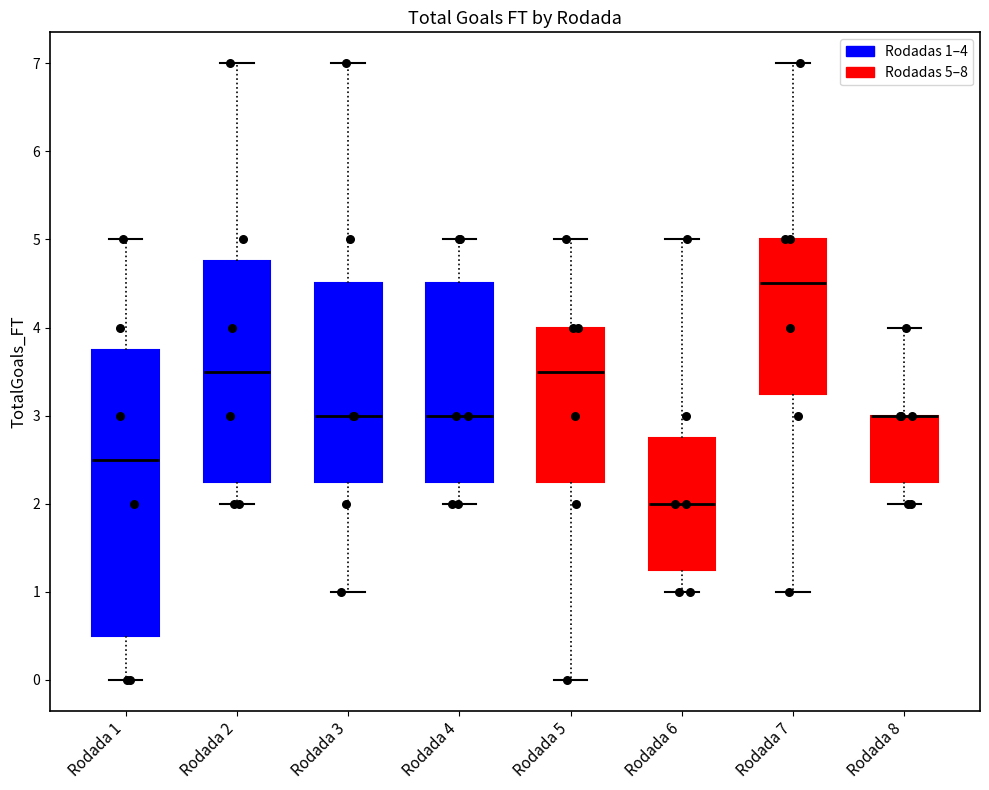

Reading left to right, transcribe this box plot: for each box, give where its median line is, the range the box spans, and where its two whiskers end, as read against the y-axis. The values are not printed on the chart, so give them approximately, as read against the axis.

Rodada 1: median 2.5, box 0.5 to 3.8, whiskers 0.0 to 5.0
Rodada 2: median 3.5, box 2.3 to 4.8, whiskers 2.0 to 7.0
Rodada 3: median 3.0, box 2.3 to 4.5, whiskers 1.0 to 7.0
Rodada 4: median 3.0, box 2.3 to 4.5, whiskers 2.0 to 5.0
Rodada 5: median 3.5, box 2.3 to 4.0, whiskers 0.0 to 5.0
Rodada 6: median 2.0, box 1.3 to 2.8, whiskers 1.0 to 5.0
Rodada 7: median 4.5, box 3.3 to 5.0, whiskers 1.0 to 7.0
Rodada 8: median 3.0 (drawn on the box's upper edge), box 2.3 to 3.0, whiskers 2.0 to 4.0